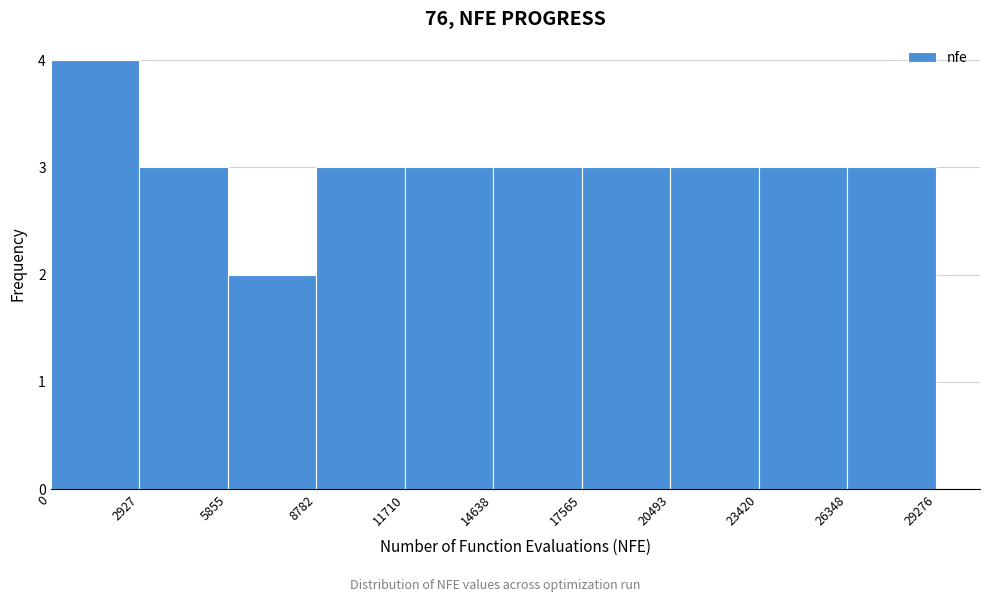

How tall is the bar that spans 20493 to 23420 on the x-axis? The values are not printed on the chart, so give them approximately, as read against the axis.

3